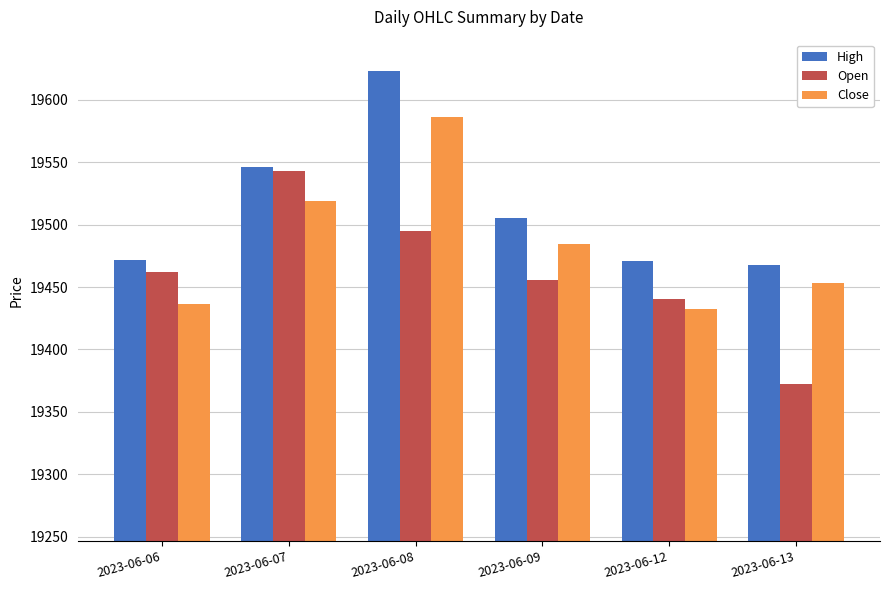

Is the value of Close at 2023-06-12 greater than the value of High at 2023-06-08?

No